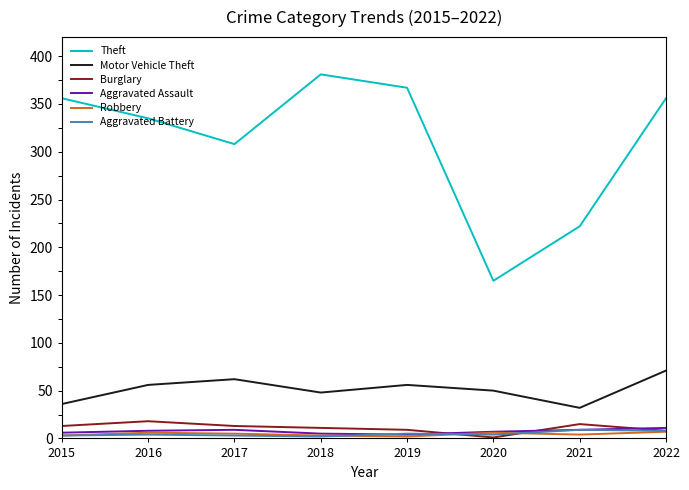

Which category has the highest value in the Theft series?

2018